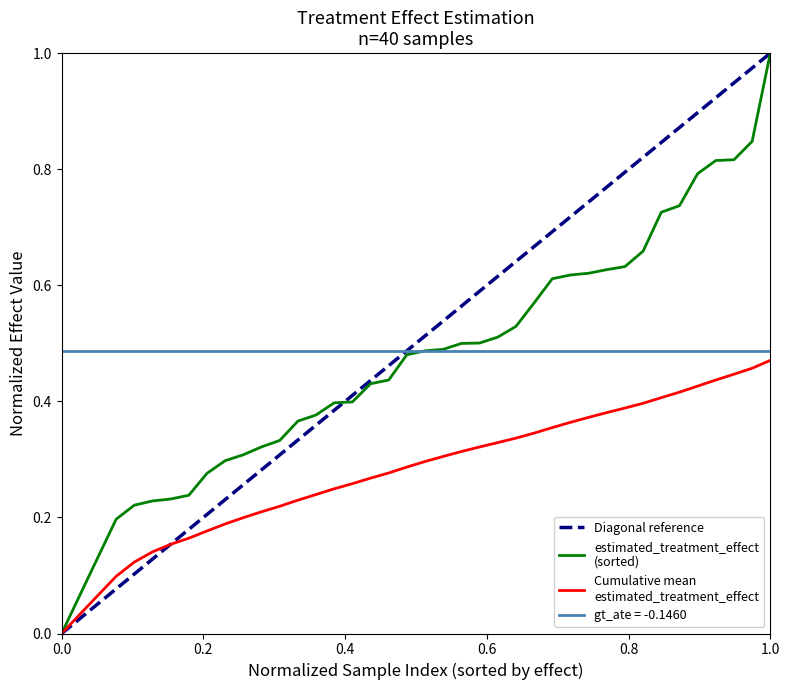

How many lines are shown in the chart?

4